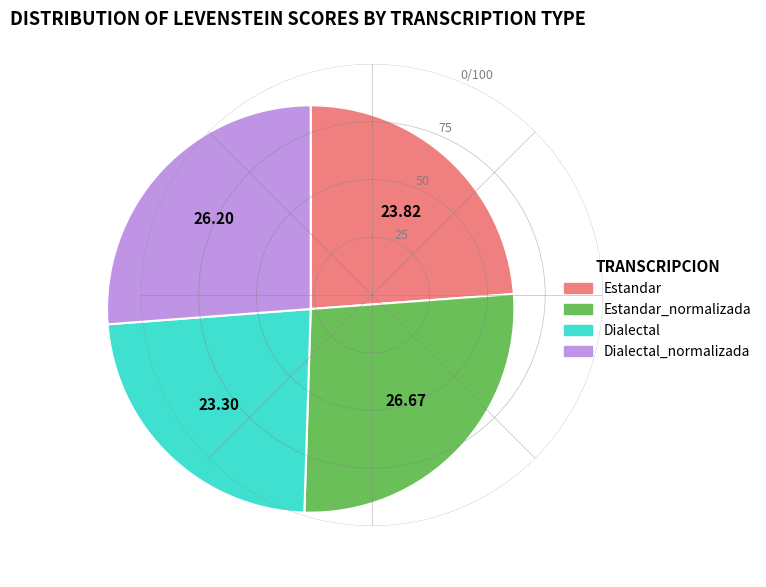

Is there a majority slice in this chart?

No